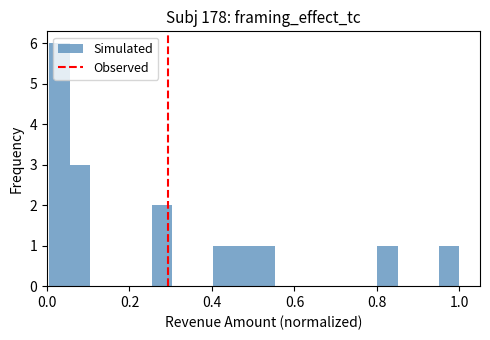

Read against the x-axis, roughly where is the centre of the tallest bar?

0.02